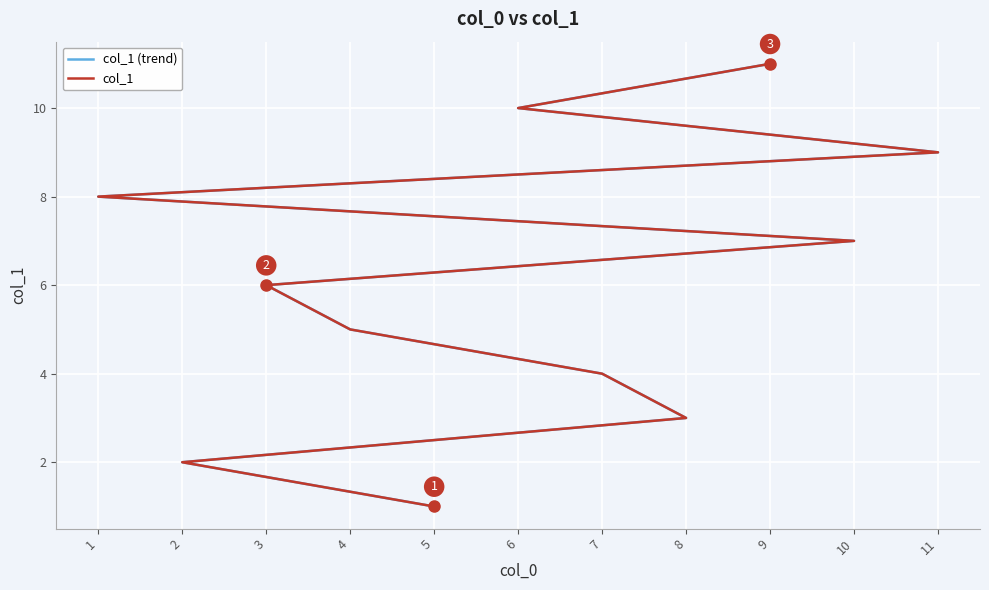

Rank the series at 4 from highest to lowest value.

col_1 (trend), col_1